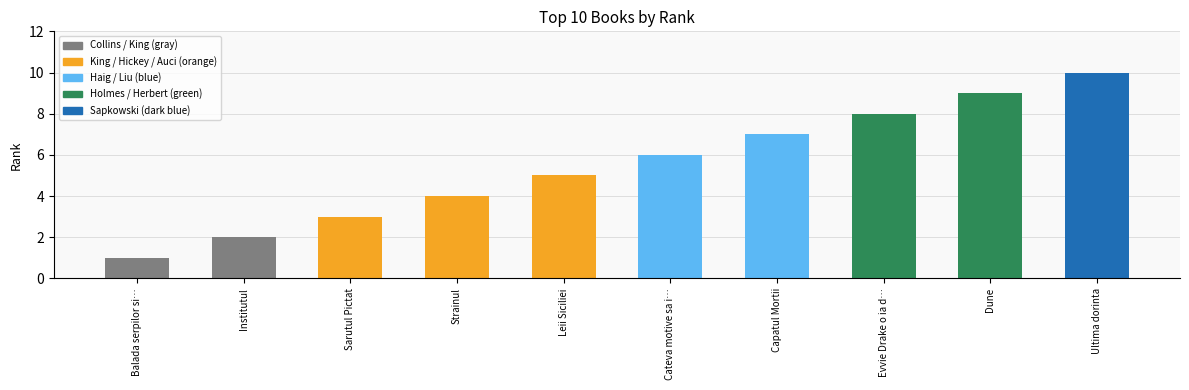

How many values are below 6?

5